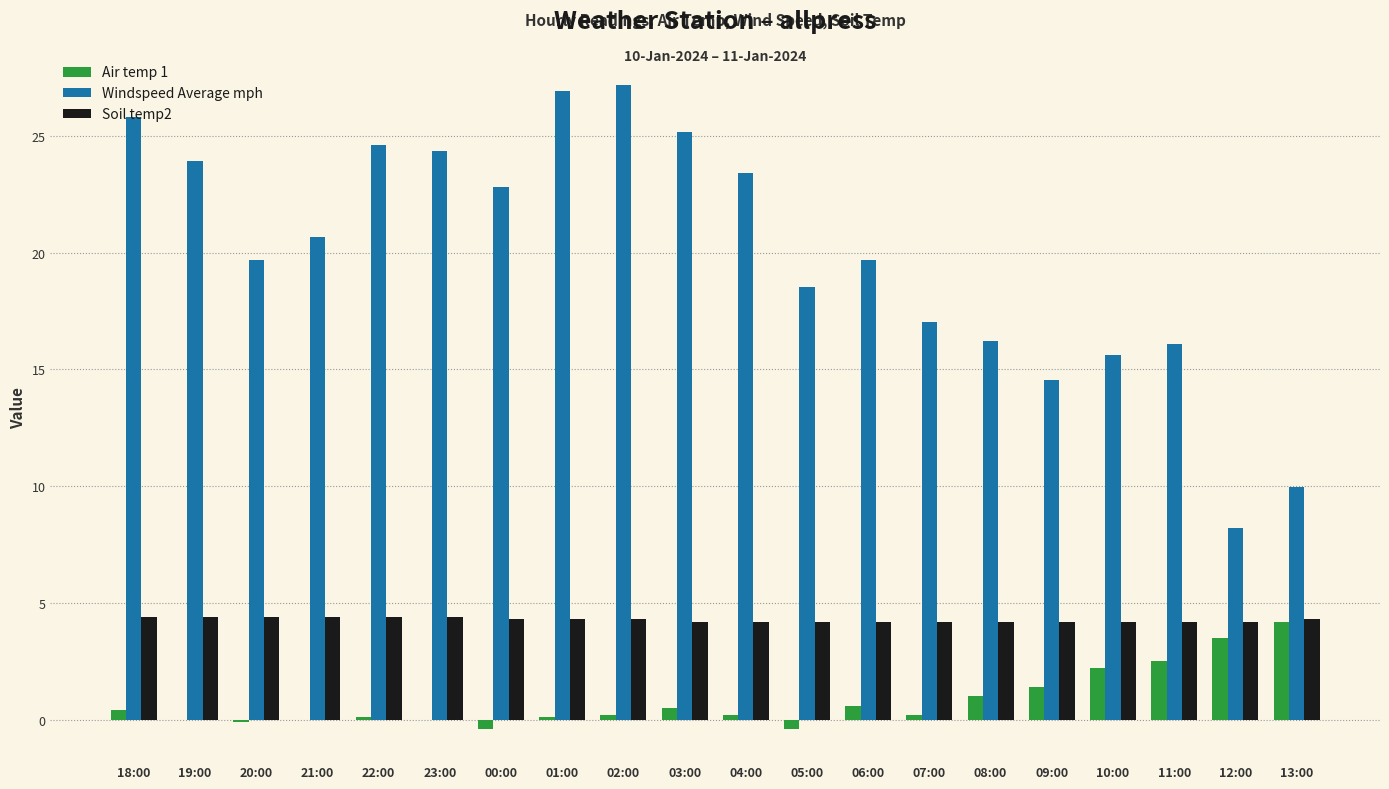

How many categories are shown in the chart?

20